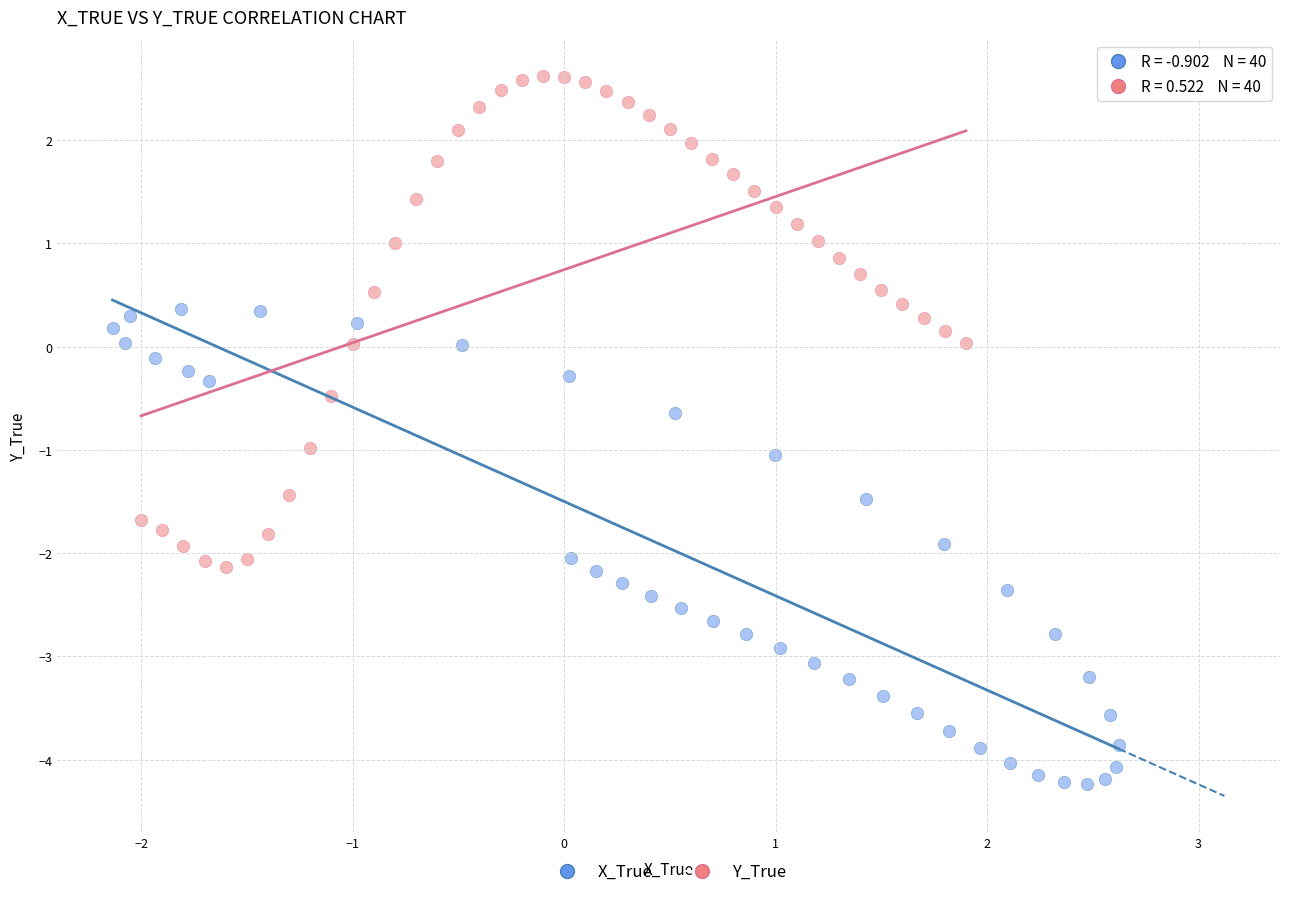

Which series contains the highest Y value?

Y_True